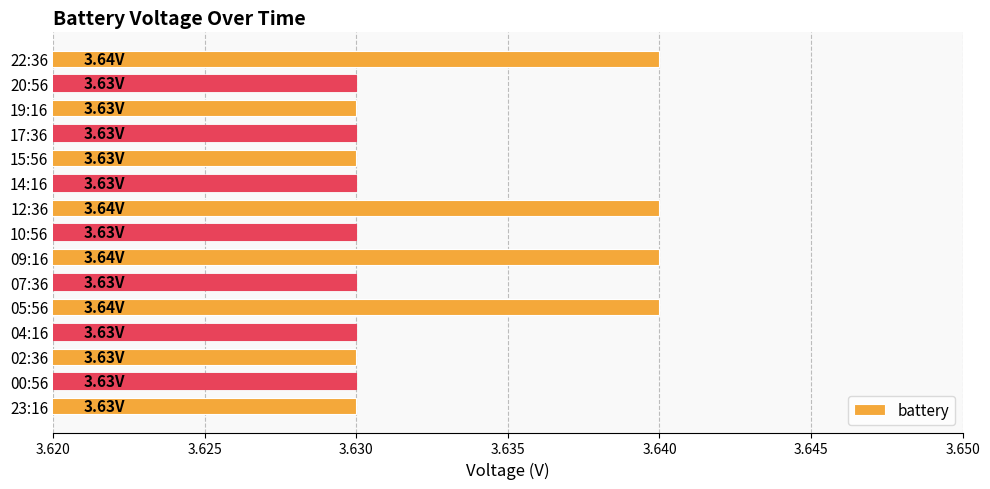

What is the sum of the values at 04:16 and 02:36?

7.3